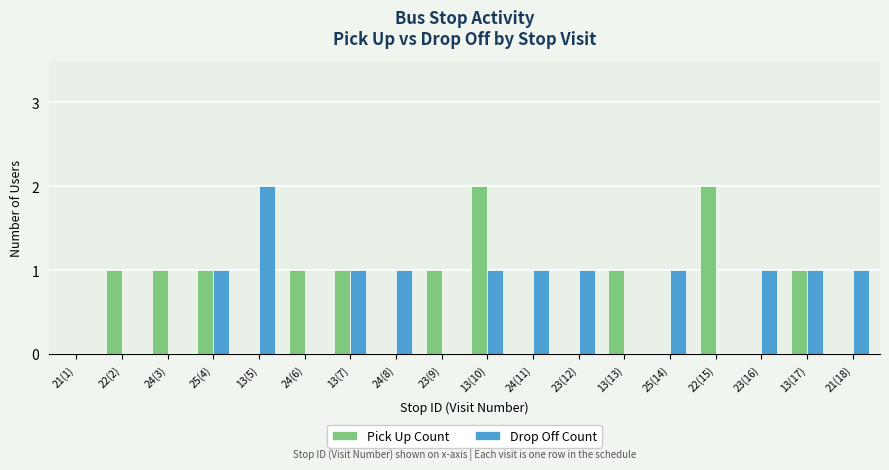

The Drop Off Count series shows 0 at 23(12). True or false?

False